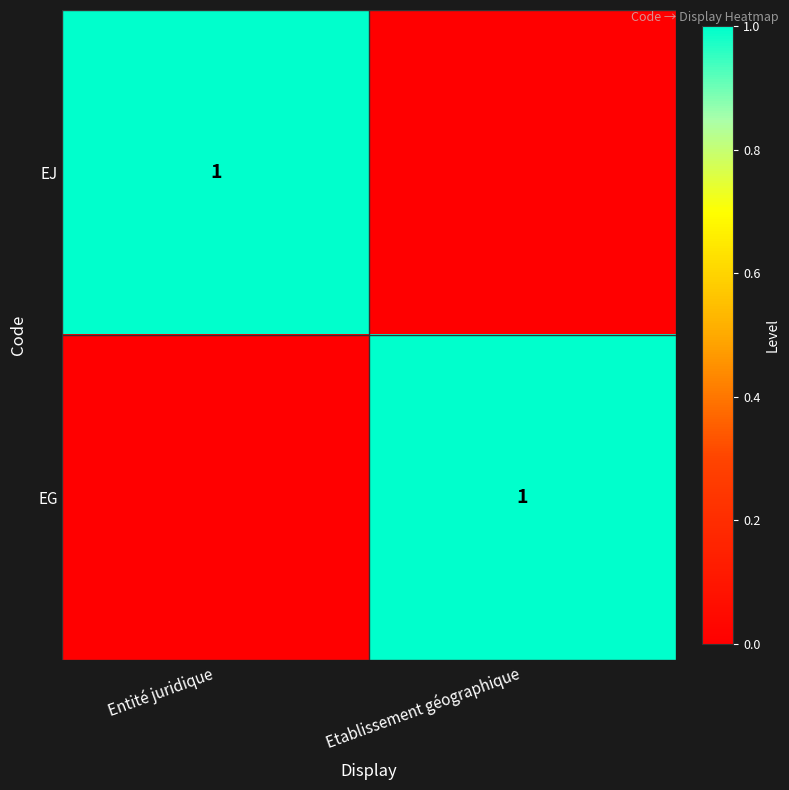

The EJ series shows 1 at Entité juridique. True or false?

True